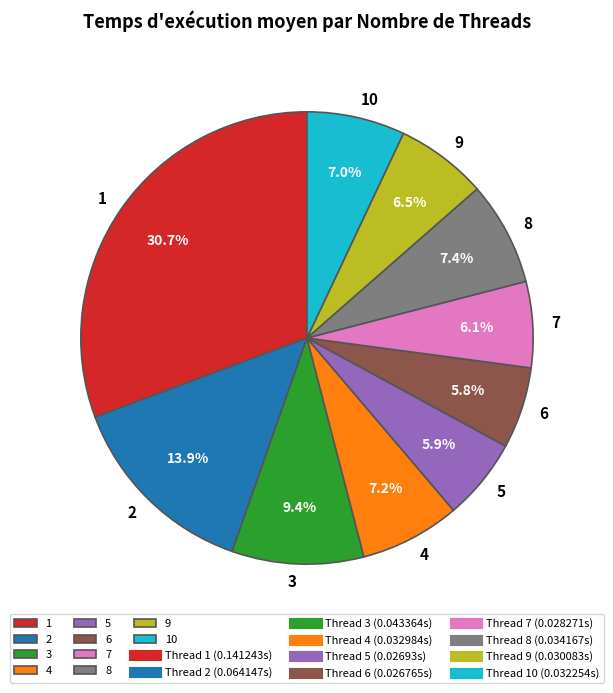

Combined, what portion of the pie is 10 and 1?

37.7%